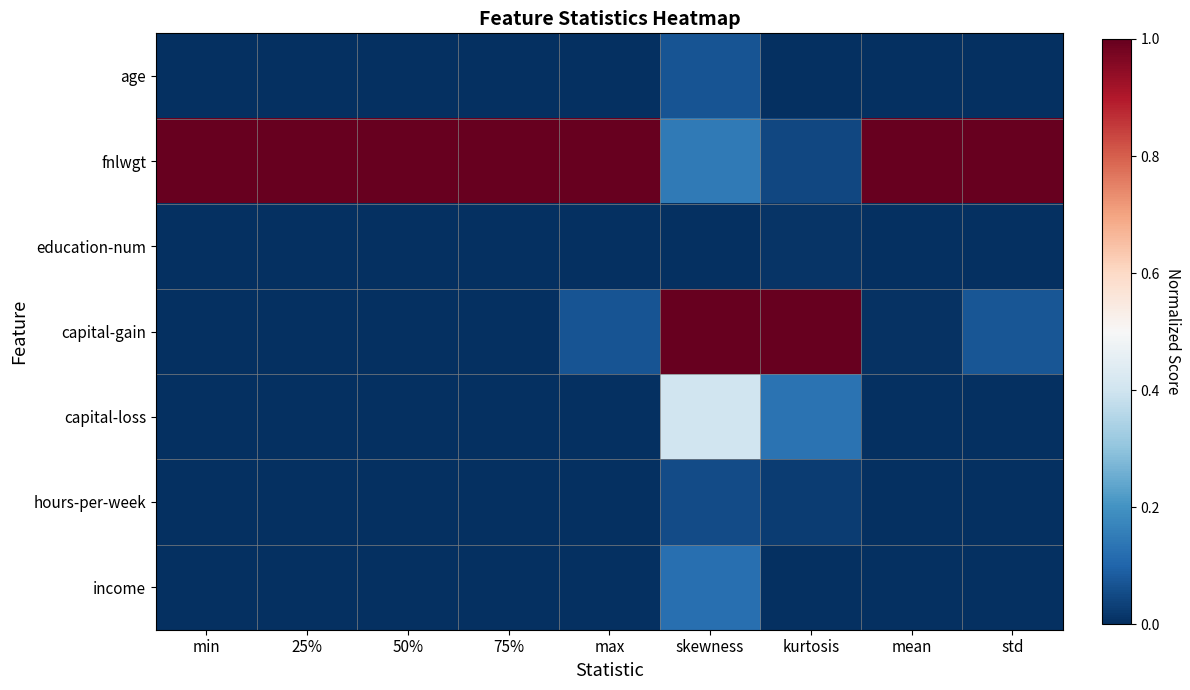

Between 75% and skewness, which is larger?

skewness